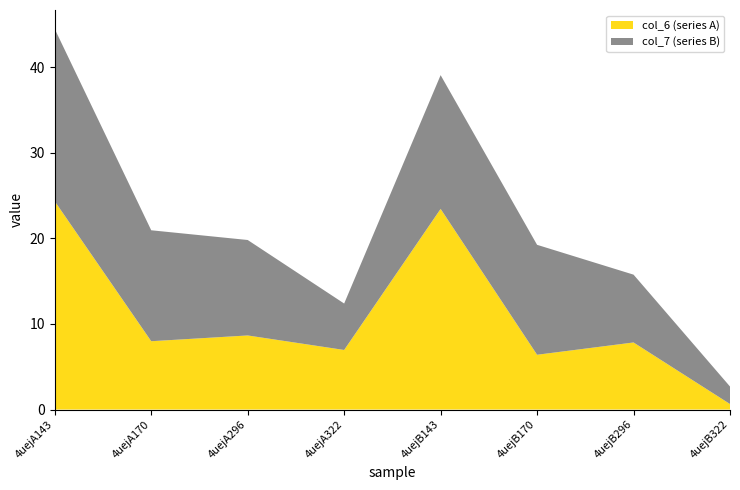

Reading right to left, what are all the values shown in this chart?

col_6: 4uejB322=0.6	4uejB296=7.8	4uejB170=6.4	4uejB143=23.5	4uejA322=7.0	4uejA296=8.7	4uejA170=8.0	4uejA143=24.3
col_7: 4uejB322=2.0	4uejB296=7.9	4uejB170=12.8	4uejB143=15.6	4uejA322=5.4	4uejA296=11.2	4uejA170=13.0	4uejA143=20.1